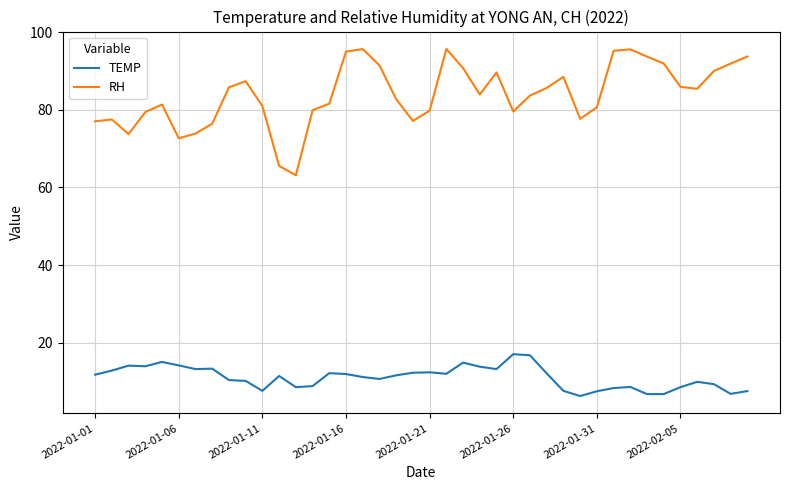

Which series has the largest total across all categories?

RH